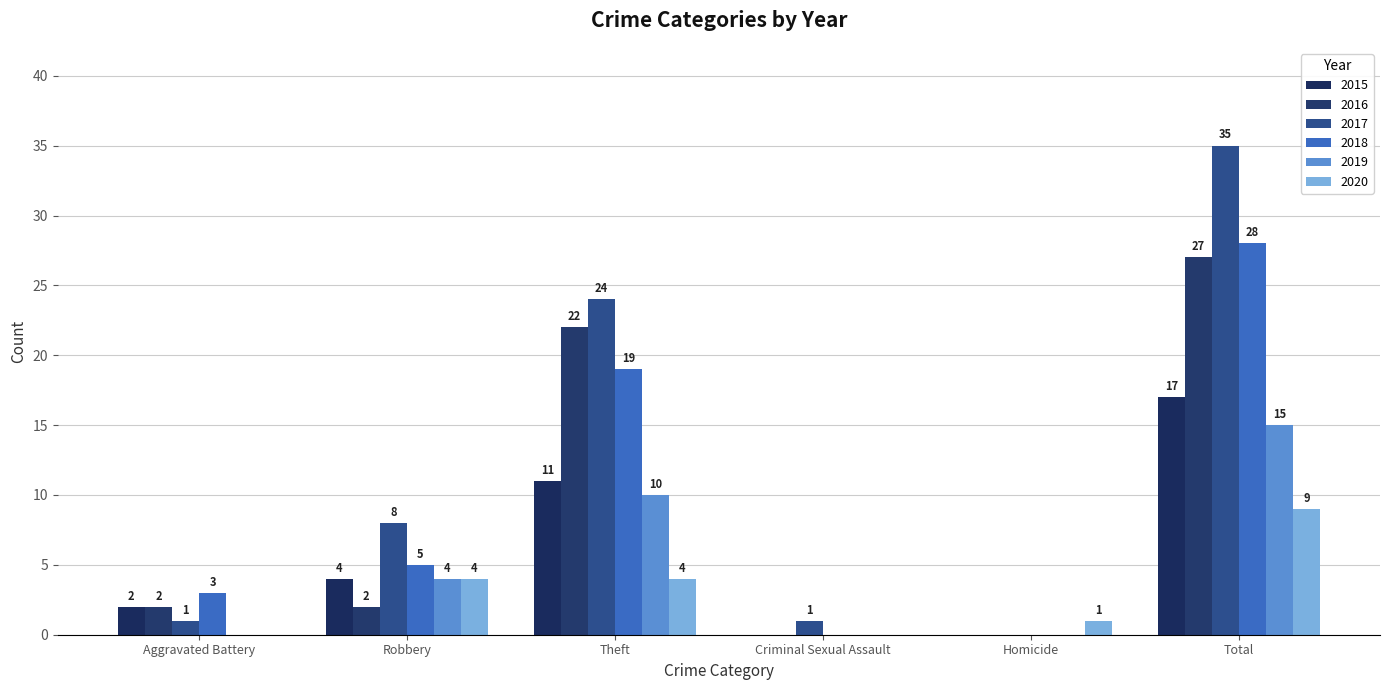

Which series has the largest range (max minus min)?

2017